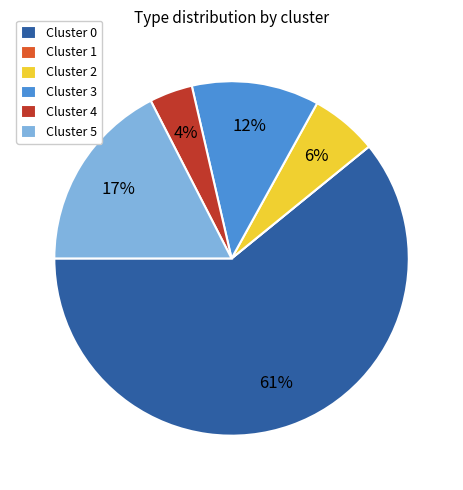

Does any single category account for the majority?

Yes